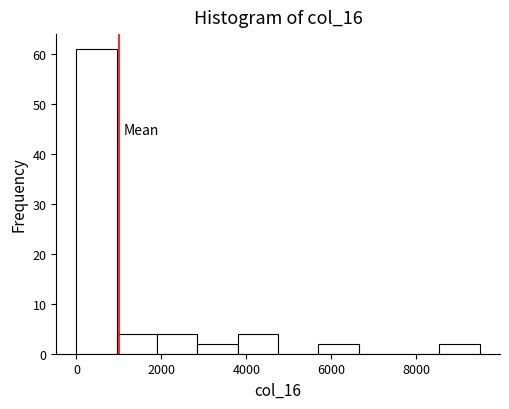

Reading left to right, list every bar in this chart as the range it spans on the x-axis followed by its height. Neither the bar edges nor the heights are printed on the chart, so give them approximately, as read against the axes.

0 to 1000: 61
1000 to 1800: 4
1800 to 2800: 4
2800 to 3800: 2
3800 to 4800: 4
4800 to 5600: 0
5600 to 6600: 2
6600 to 7600: 0
7600 to 8600: 0
8600 to 9400: 2